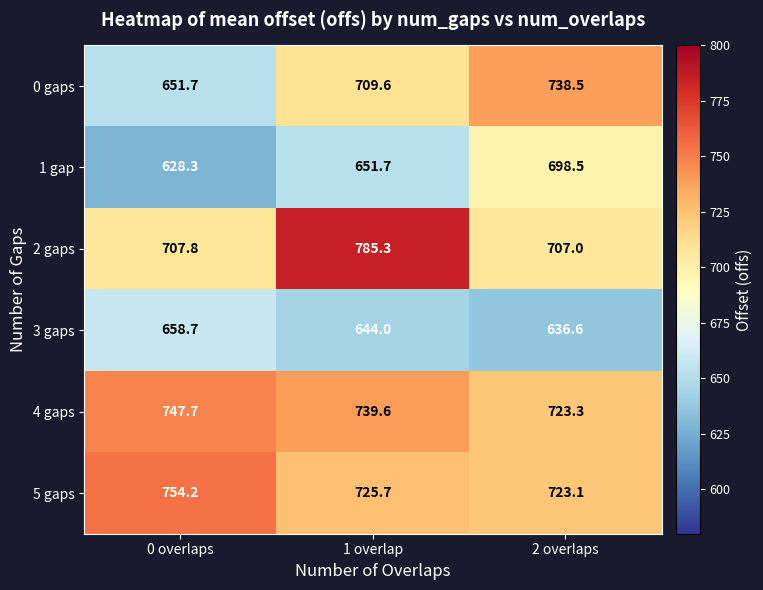

What is the smallest value displayed?

628.3